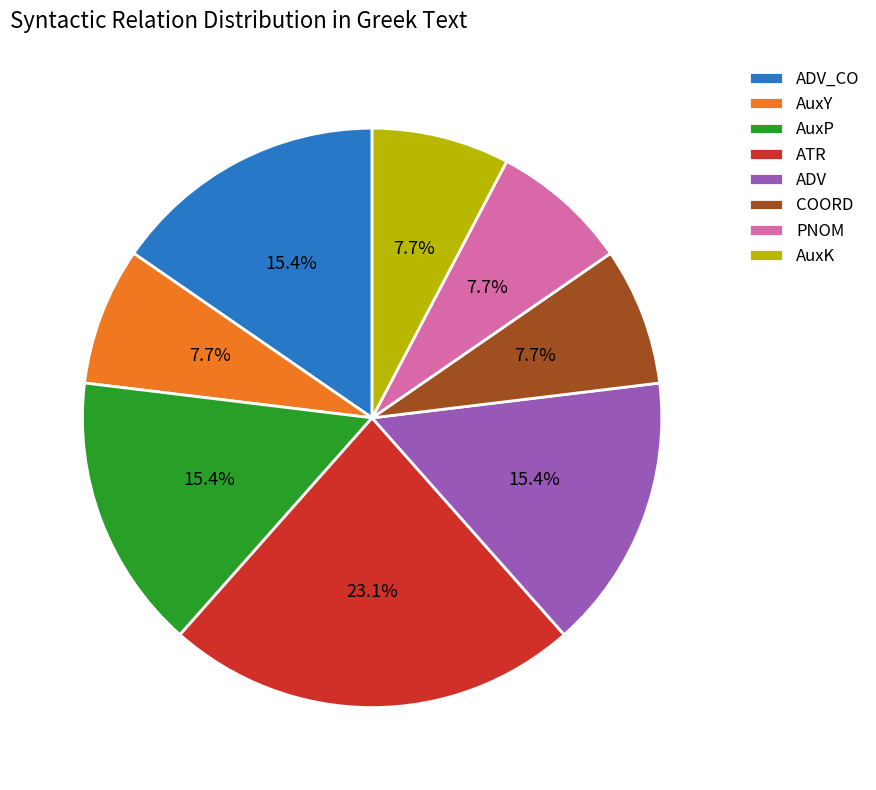

Does ADV represent more than half of the total?

No